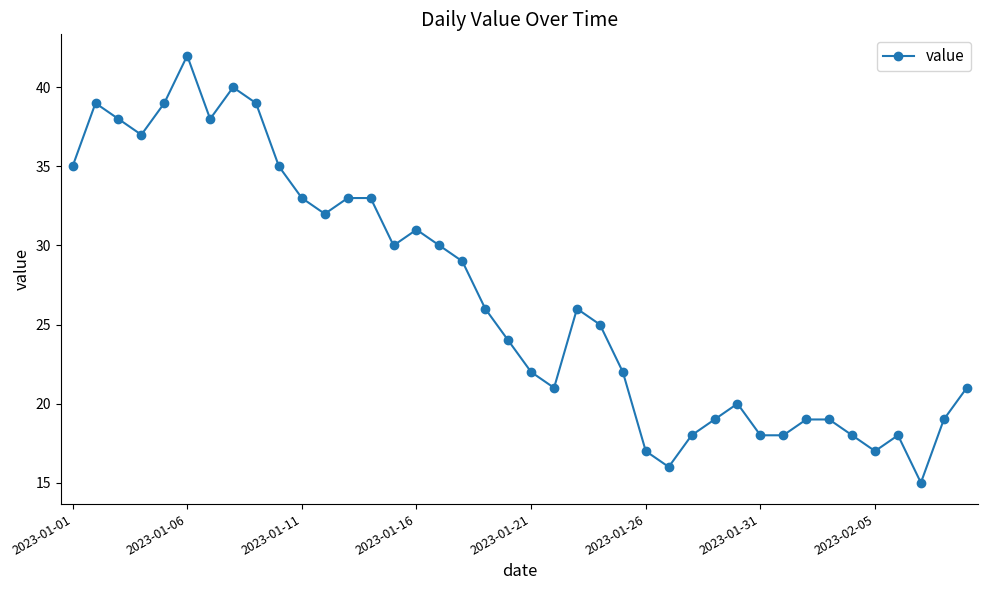

What is the difference between the maximum and second lowest values?

26